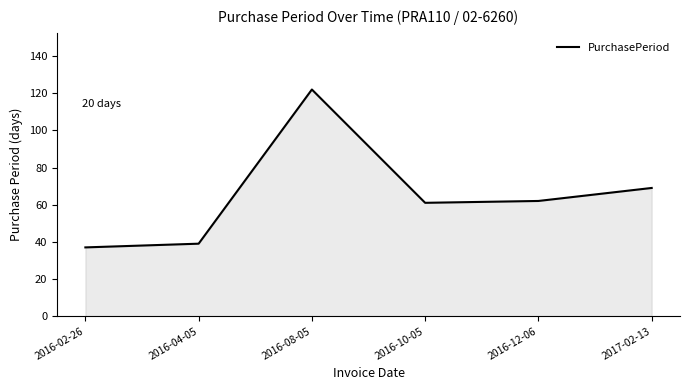

At which label is the value closest to 79?

2017-02-13